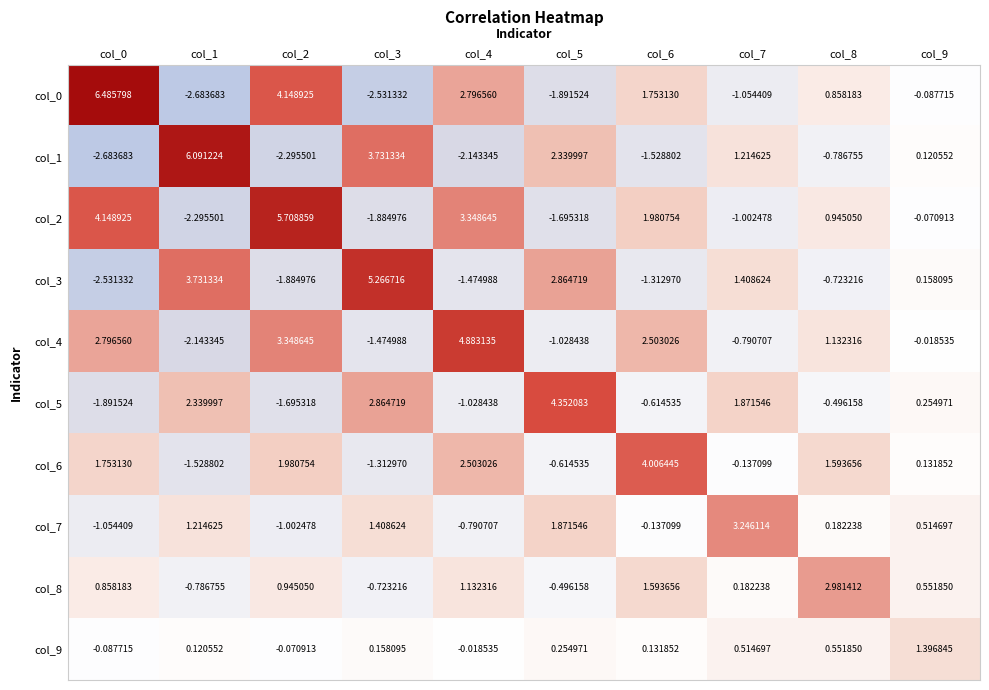

Is the value of col_1 at col_9 greater than the value of col_3 at col_8?

Yes